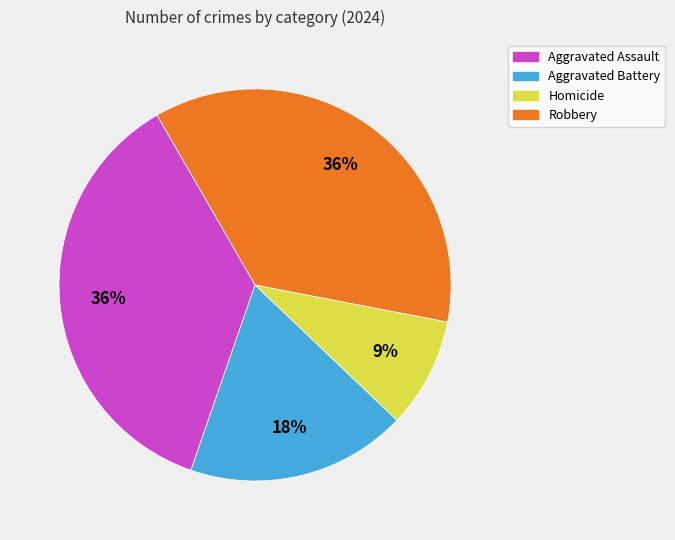

The Robbery slice represents 36% of the pie. True or false?

True